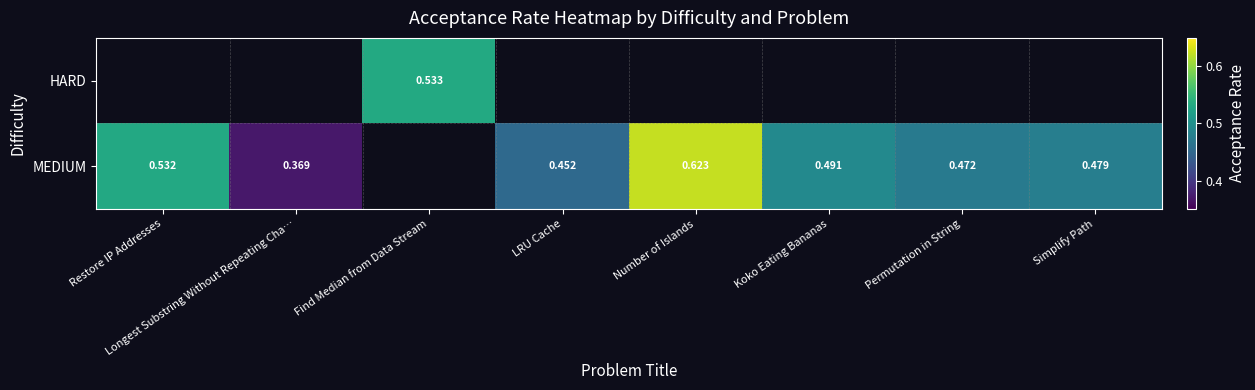

What is the difference between the maximum and minimum values in the MEDIUM series?

0.3